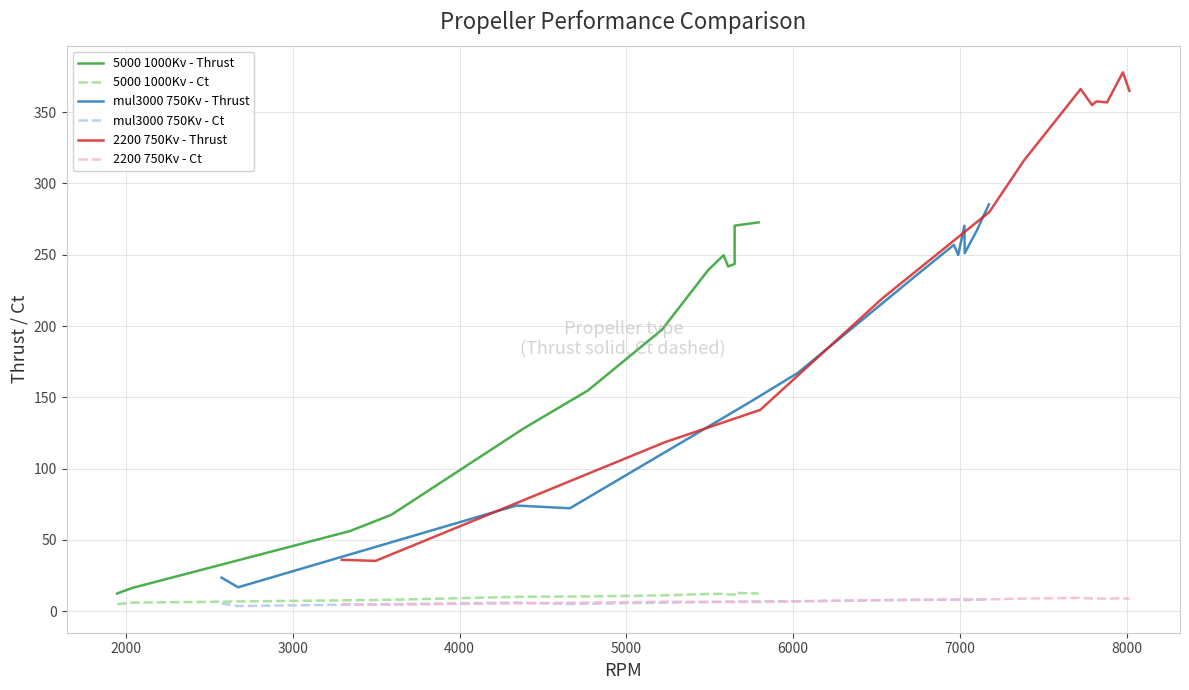

True or false: mul3000 750Kv - Ct and mul3000 750Kv - Thrust intersect in this chart.

False